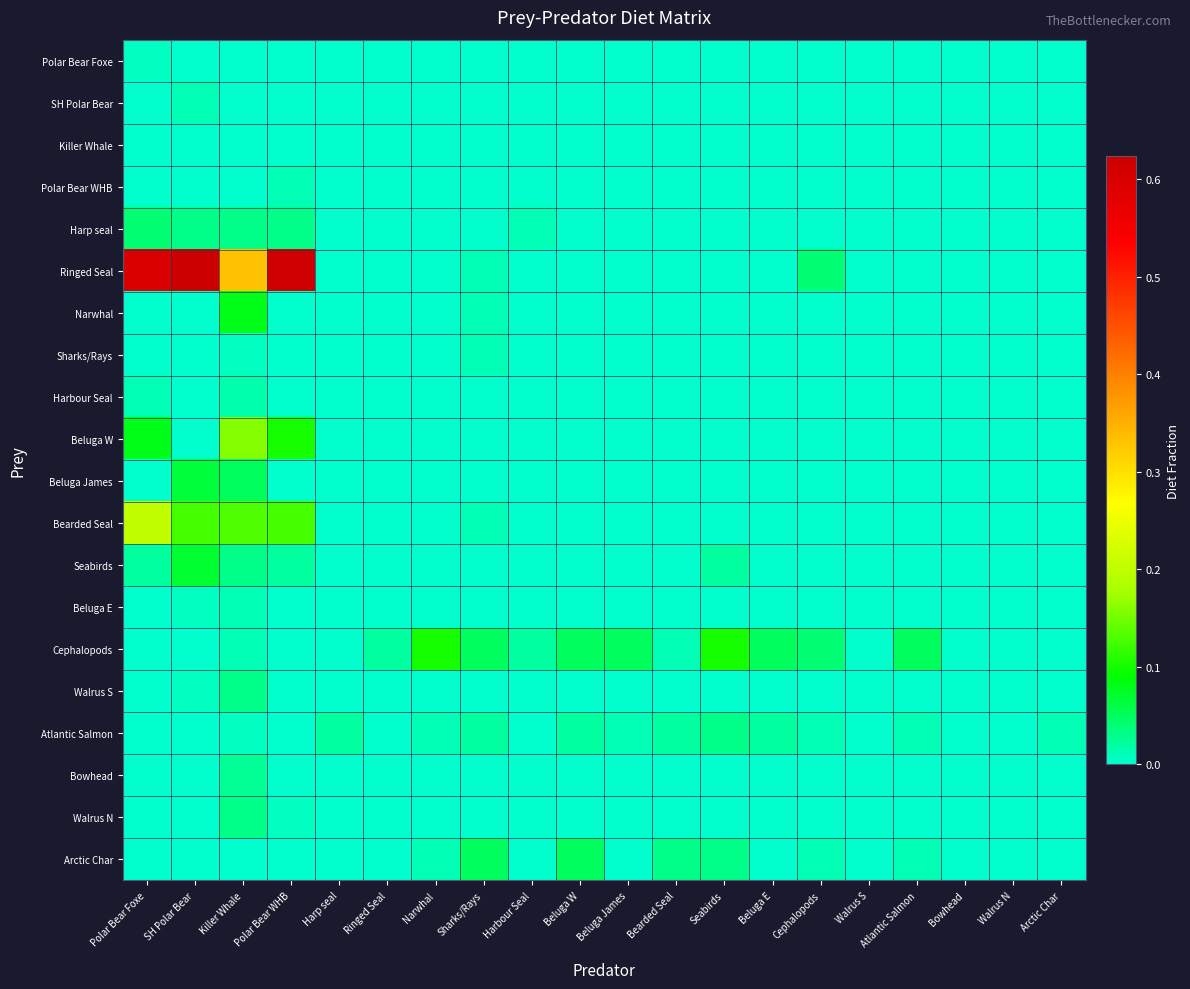

Which category has the highest value across all series?

SH Polar Bear